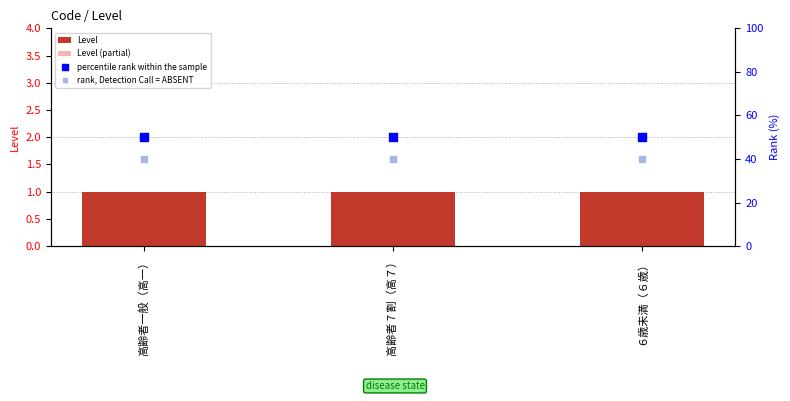

Which series contains the highest Y value?

percentile rank within the sample